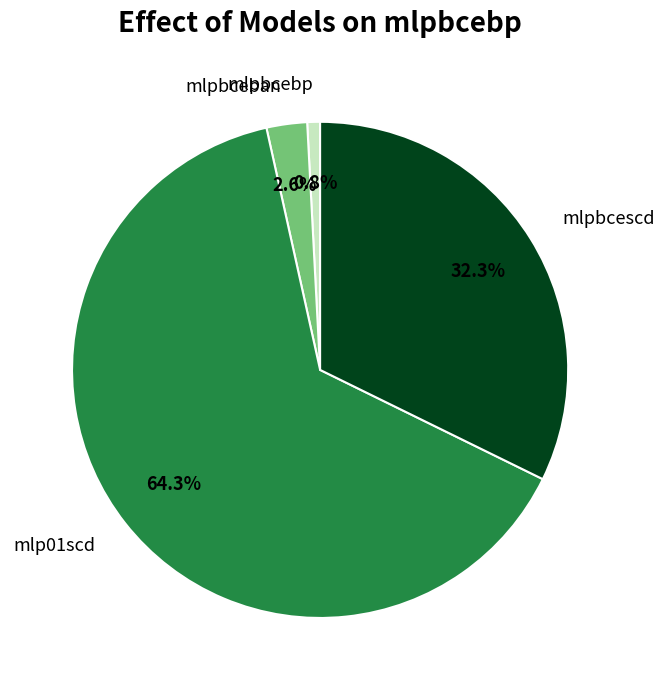

To the nearest percent, what percentage of the pie is mlp01scd?

64%